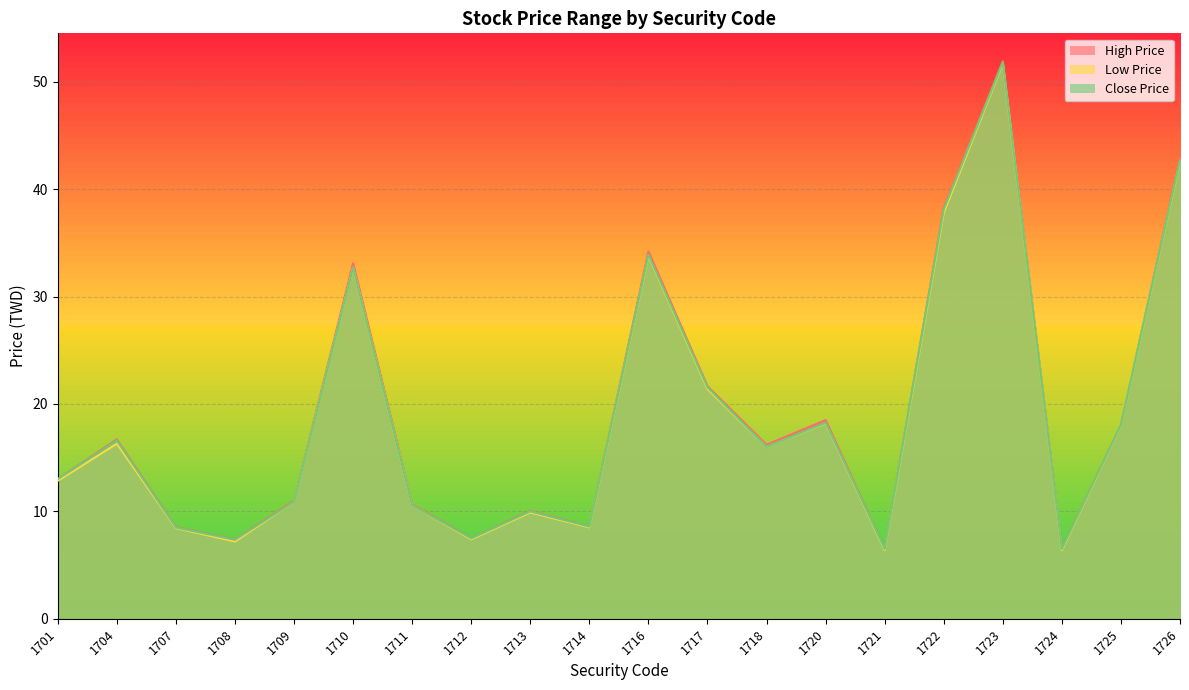

In Close Price, how many points are higher than both neighbors (excluding endpoints)?

6